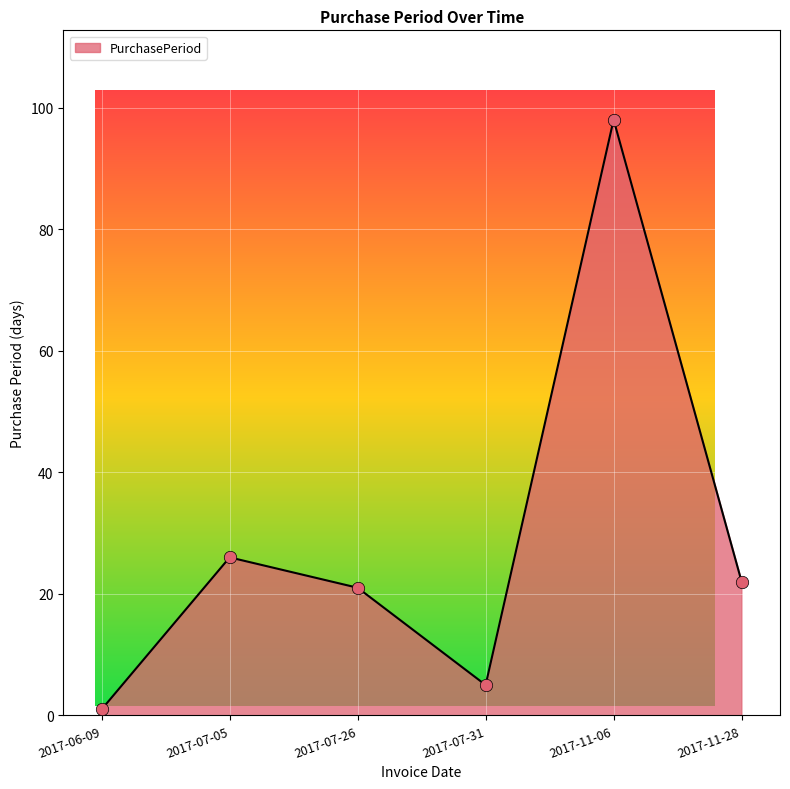

Approximately how many times larger is the value at 2017-11-28 compared to 2017-07-31?

4.4